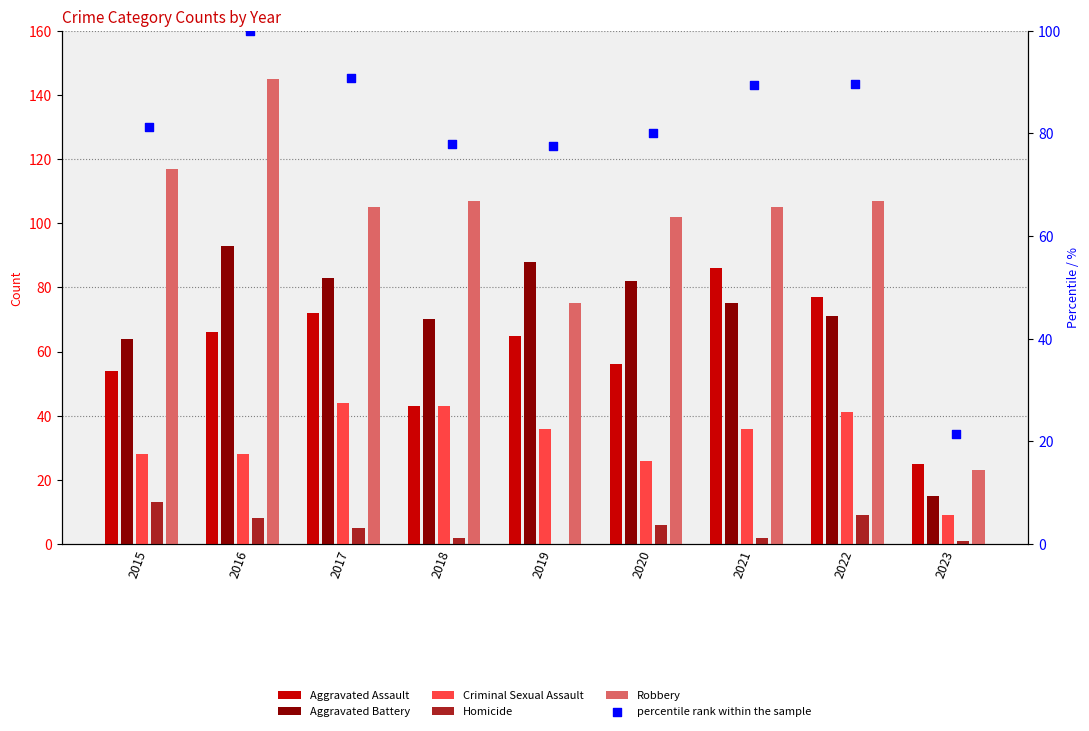

Which series has the widest spread of Y values?

Robbery